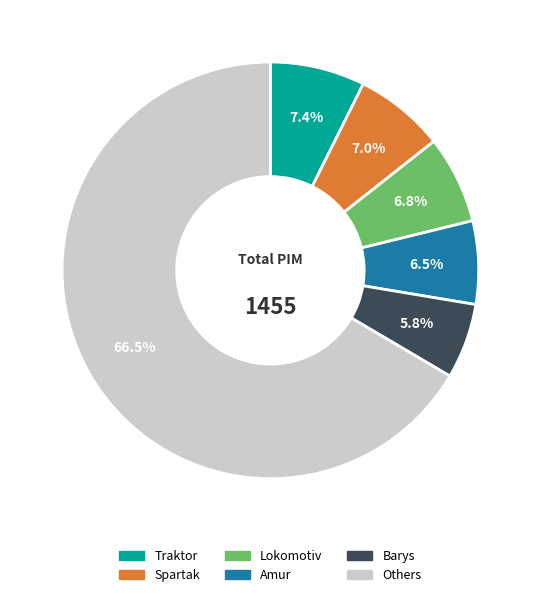

Is there any slice that represents more than half of the pie?

Yes